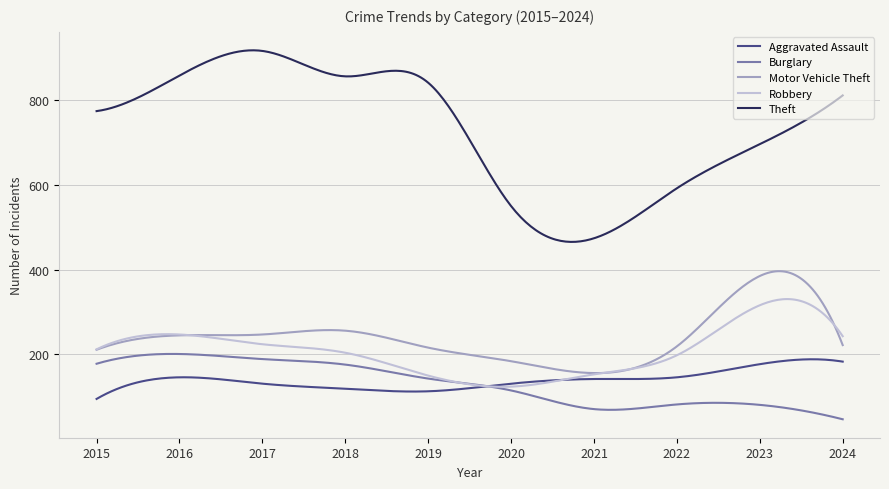

True or false: Motor Vehicle Theft and Burglary cross at least once.

False